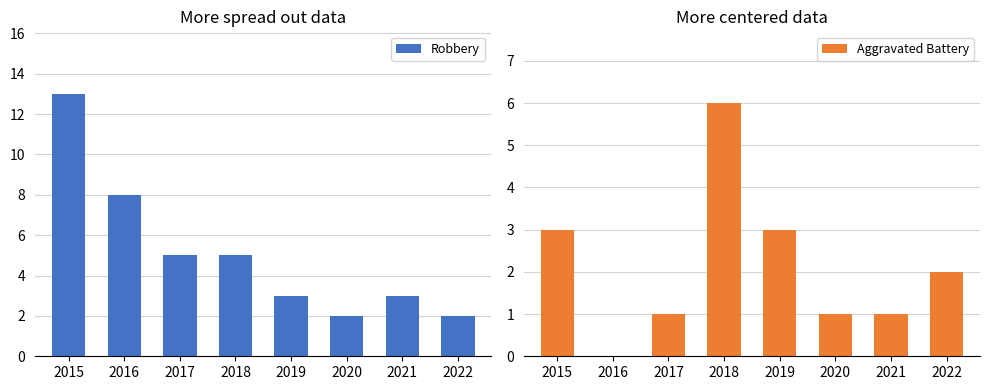

List the labels in order of Aggravated Battery value, largest first.

2018, 2015, 2019, 2022, 2017, 2020, 2021, 2016